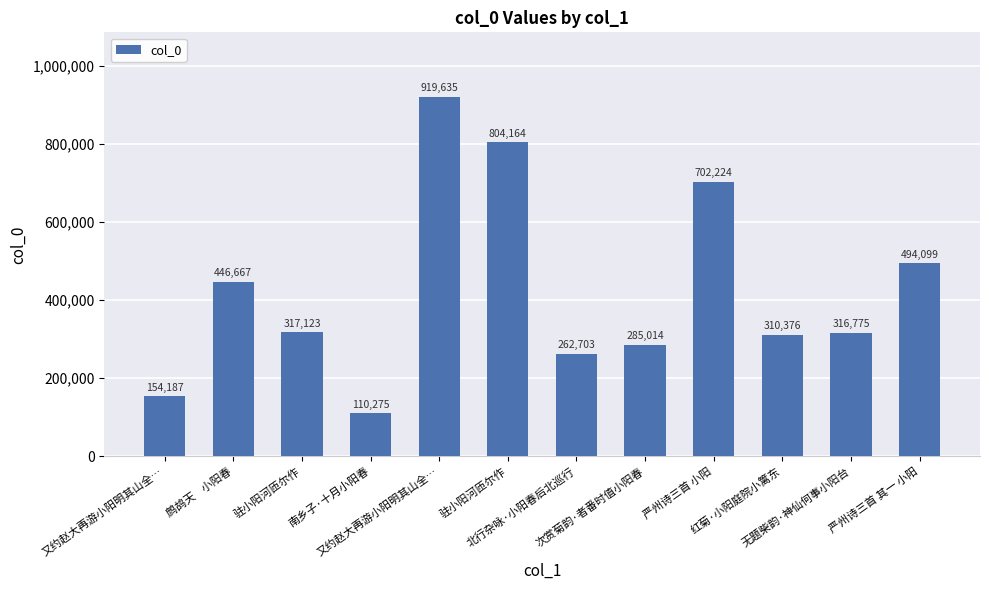

The chart shows a value of 384736 at 北行杂咏·小阳春后北巡行. True or false?

False